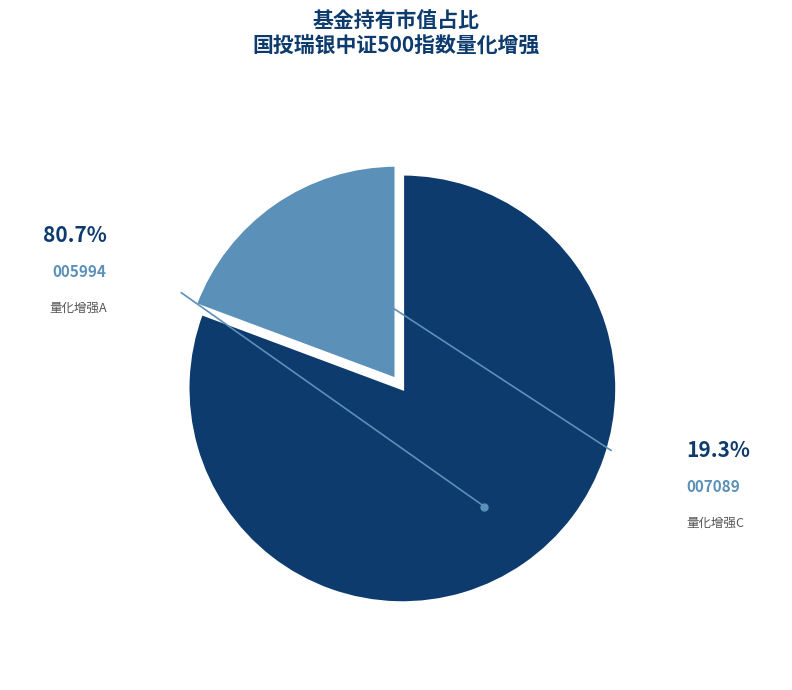

What is the smallest slice in the pie chart?

国投瑞银中证500指数量化增强C